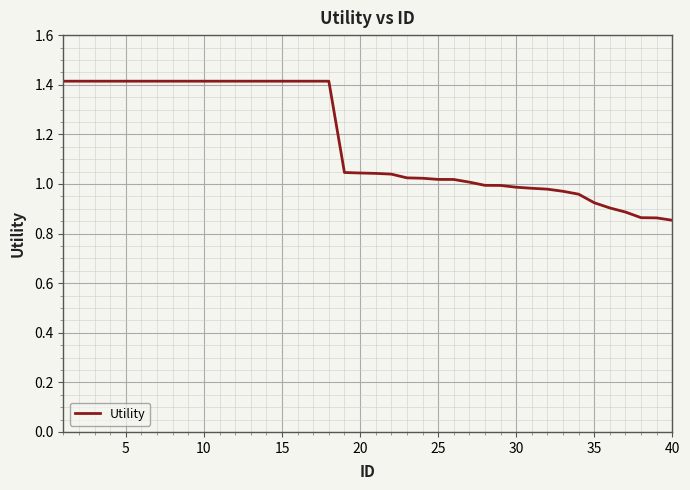

What is the maximum value shown in the chart?

1.4